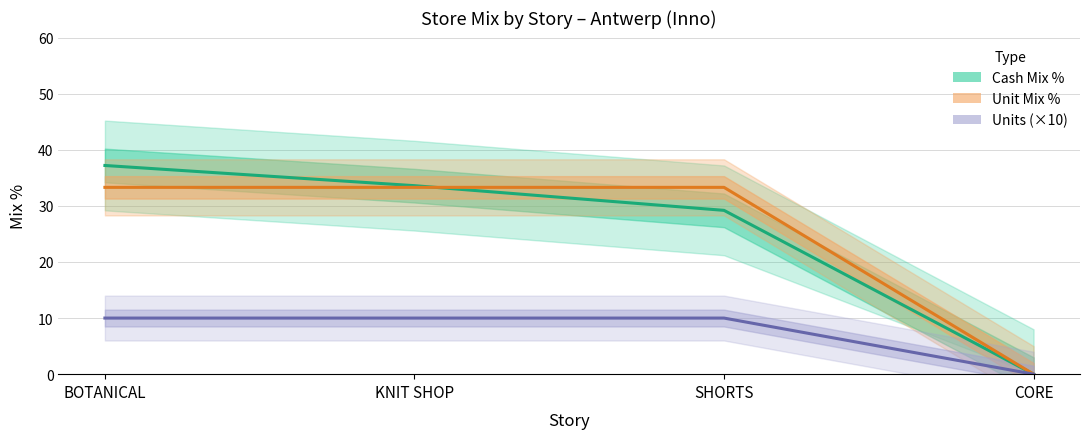

The Cash Mix % series shows 0.0 at CORE. True or false?

True